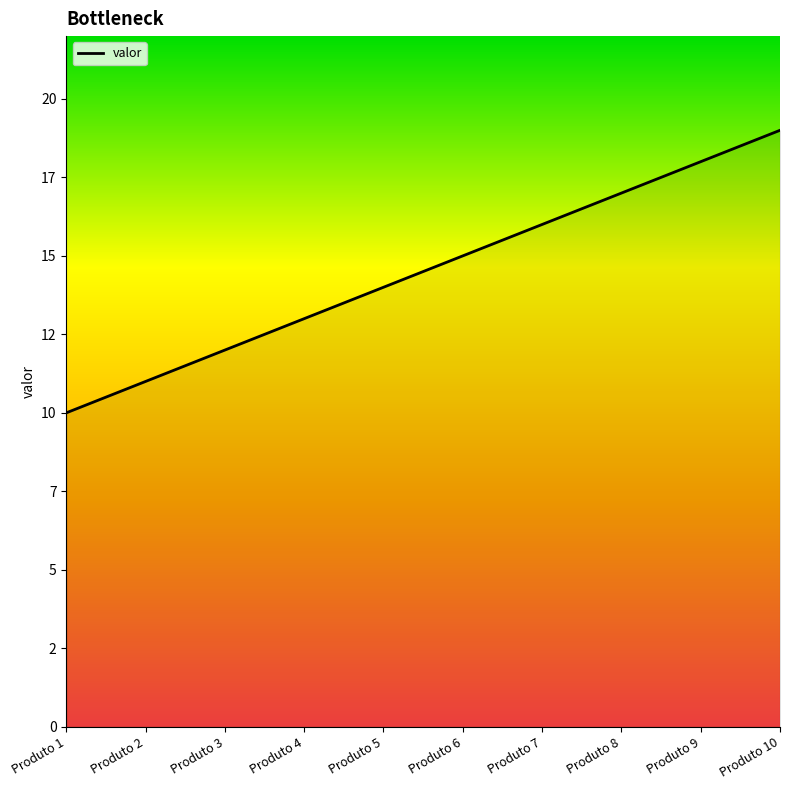

Which label corresponds to the largest value in the chart?

Produto 10